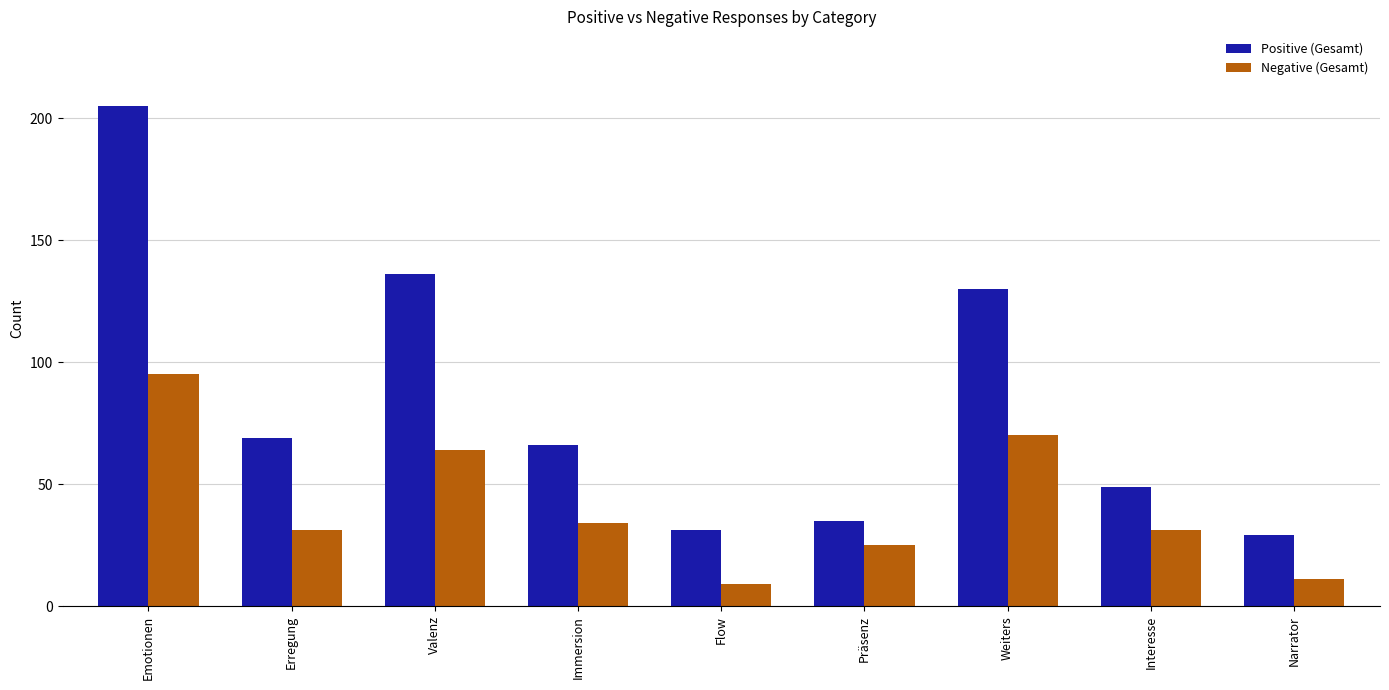

Which series changed the most between Immersion and Narrator?

Positive (Gesamt)